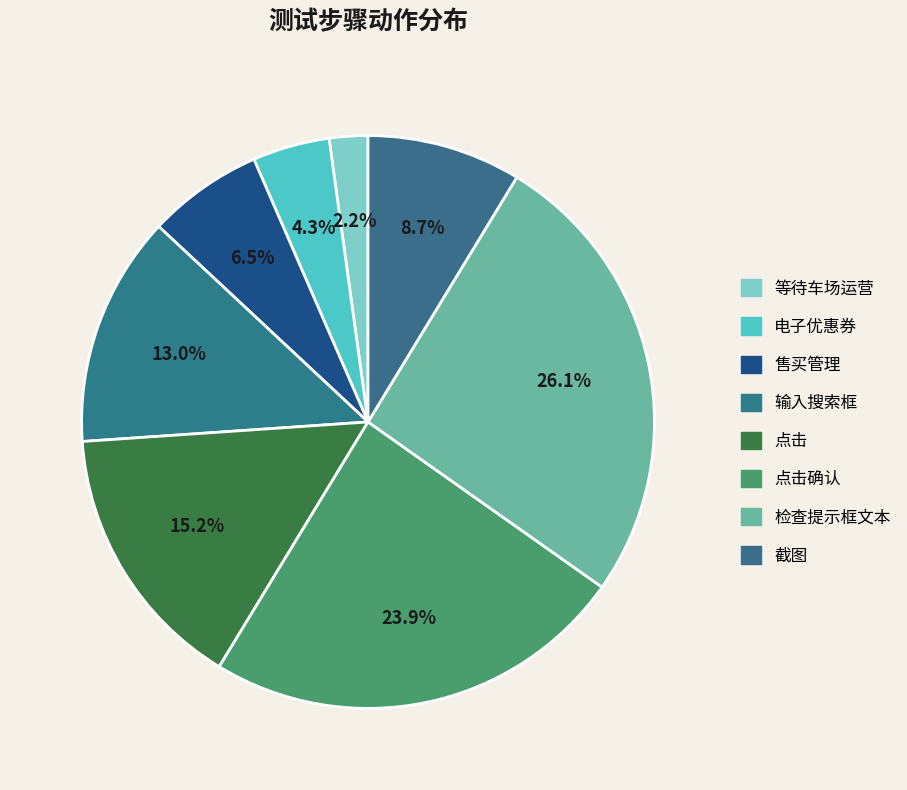

How many slices are in this pie chart?

8